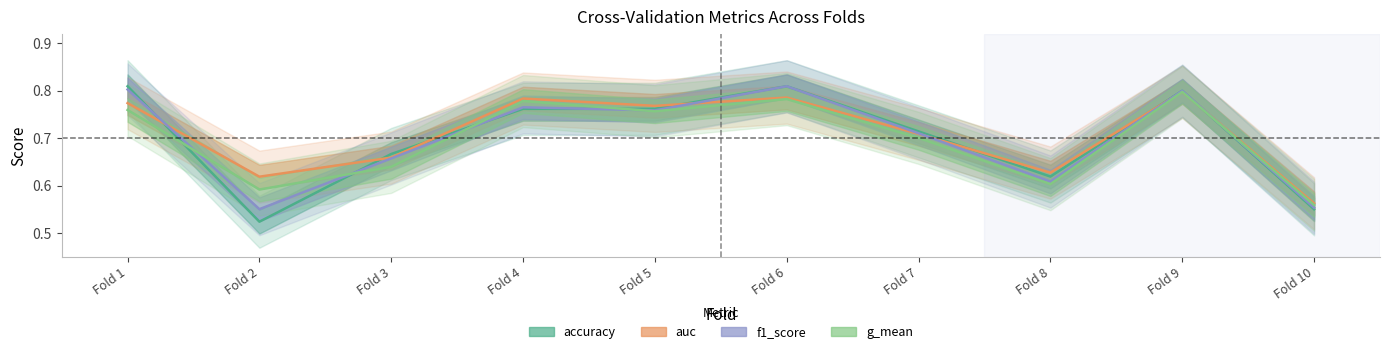

What is the total value across all series at Fold 7?

2.8